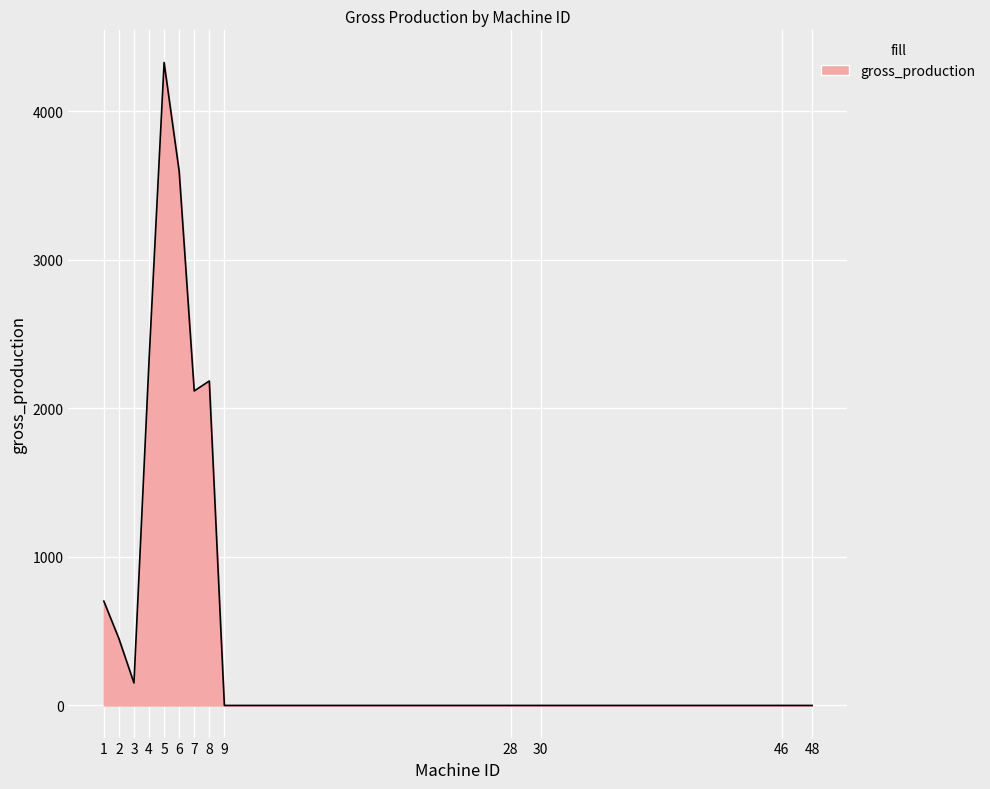

True or false: the data shows 0 at 28.

True